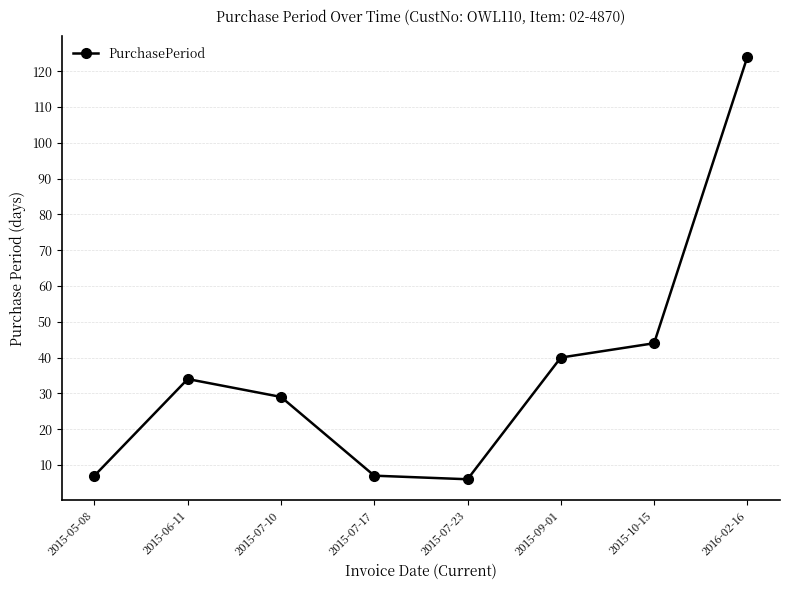

The value at 2015-05-08 is 7. True or false?

True